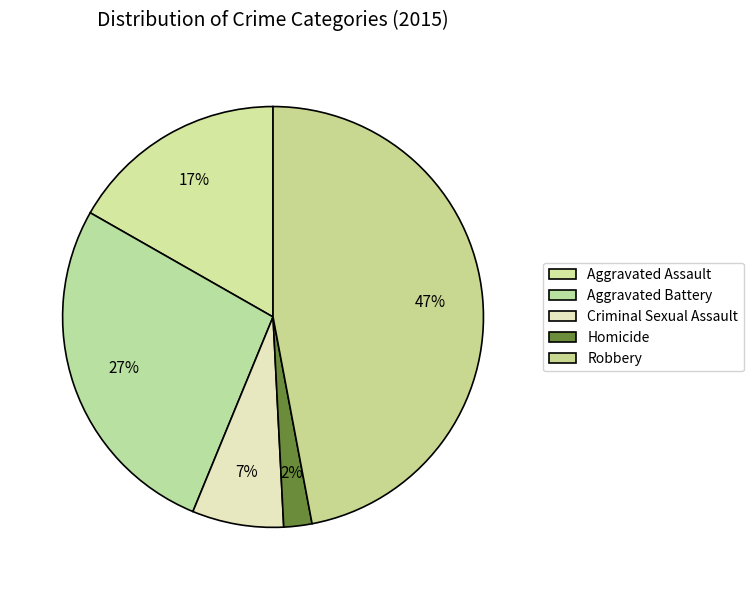

What is the ratio of the value at Homicide to the value at Aggravated Assault?

0.1